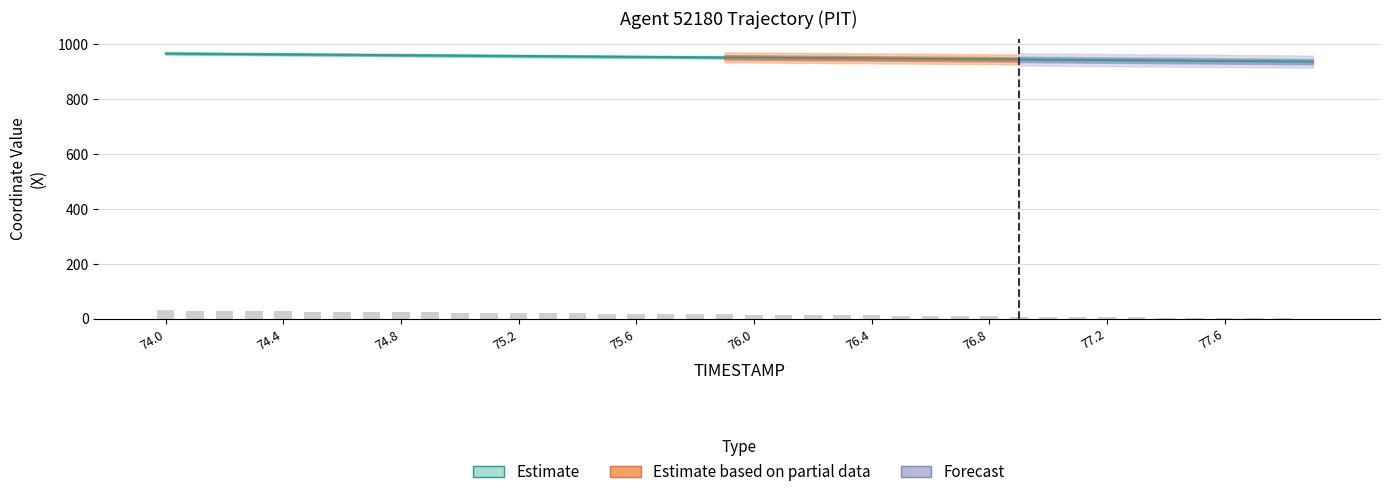

Reading left to right, extract all data points from this chart.

X: 74.0=966.5	74.1=965.7	74.2=964.9	74.3=964.2	74.4=963.4	74.5=962.7	74.6=961.9	74.7=961.2	74.8=960.4	74.9=959.6	75.0=958.9	75.1=958.1	75.2=957.4	75.3=956.6	75.4=955.8	75.5=955.1	75.6=954.3	75.7=953.6	75.8=952.8	75.9=952.1	76.0=951.3	76.1=950.5	76.2=949.8	76.3=949.0	76.4=948.3	76.5=947.5	76.6=946.7	76.7=946.0	76.8=945.2	76.9=944.5	77.0=943.7	77.1=942.9	77.2=942.2	77.3=941.4	77.4=940.6	77.5=939.8	77.6=939.1	77.7=938.3	77.8=937.5	77.9=936.7
Y: 74.0=30.7	74.1=30.0	74.2=29.2	74.3=28.5	74.4=27.7	74.5=27.0	74.6=26.2	74.7=25.4	74.8=24.7	74.9=23.9	75.0=23.2	75.1=22.4	75.2=21.6	75.3=20.9	75.4=20.1	75.5=19.4	75.6=18.6	75.7=17.9	75.8=17.1	75.9=16.3	76.0=15.6	76.1=14.8	76.2=14.1	76.3=13.3	76.4=12.5	76.5=11.8	76.6=11.0	76.7=10.3	76.8=9.5	76.9=8.8	77.0=8.0	77.1=7.2	77.2=6.4	77.3=5.7	77.4=4.9	77.5=4.1	77.6=3.3	77.7=2.6	77.8=1.8	77.9=1.0